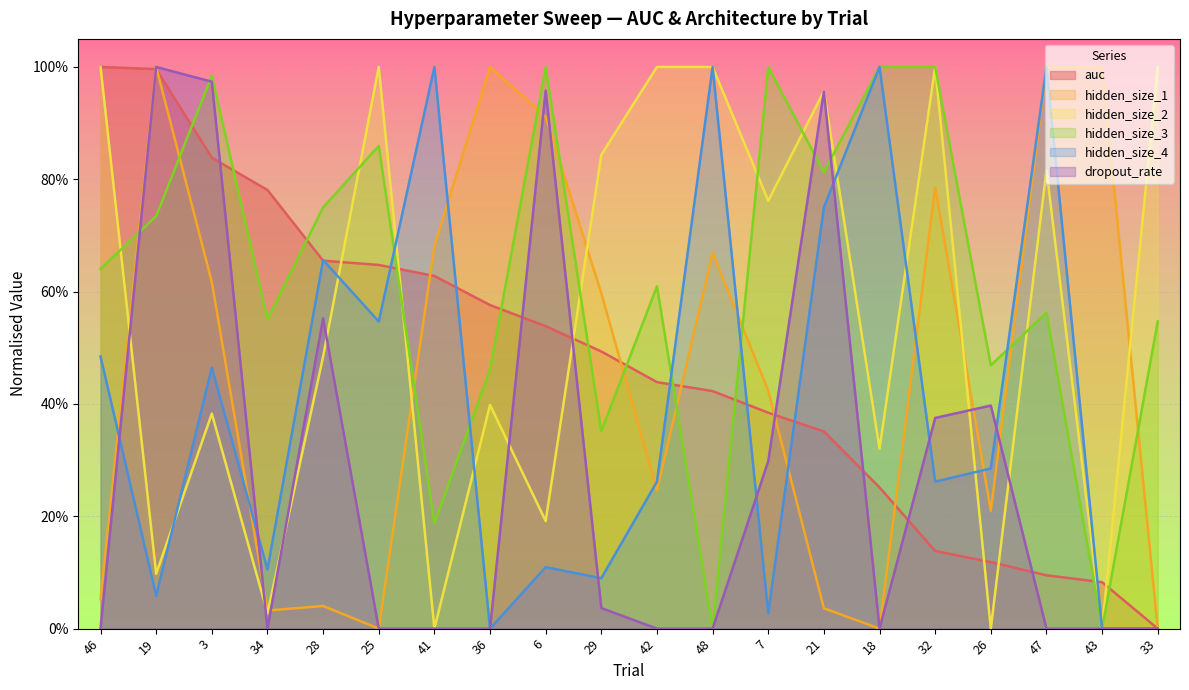

What is the difference between the second highest and minimum values in the hidden_size_1 series?

1.0